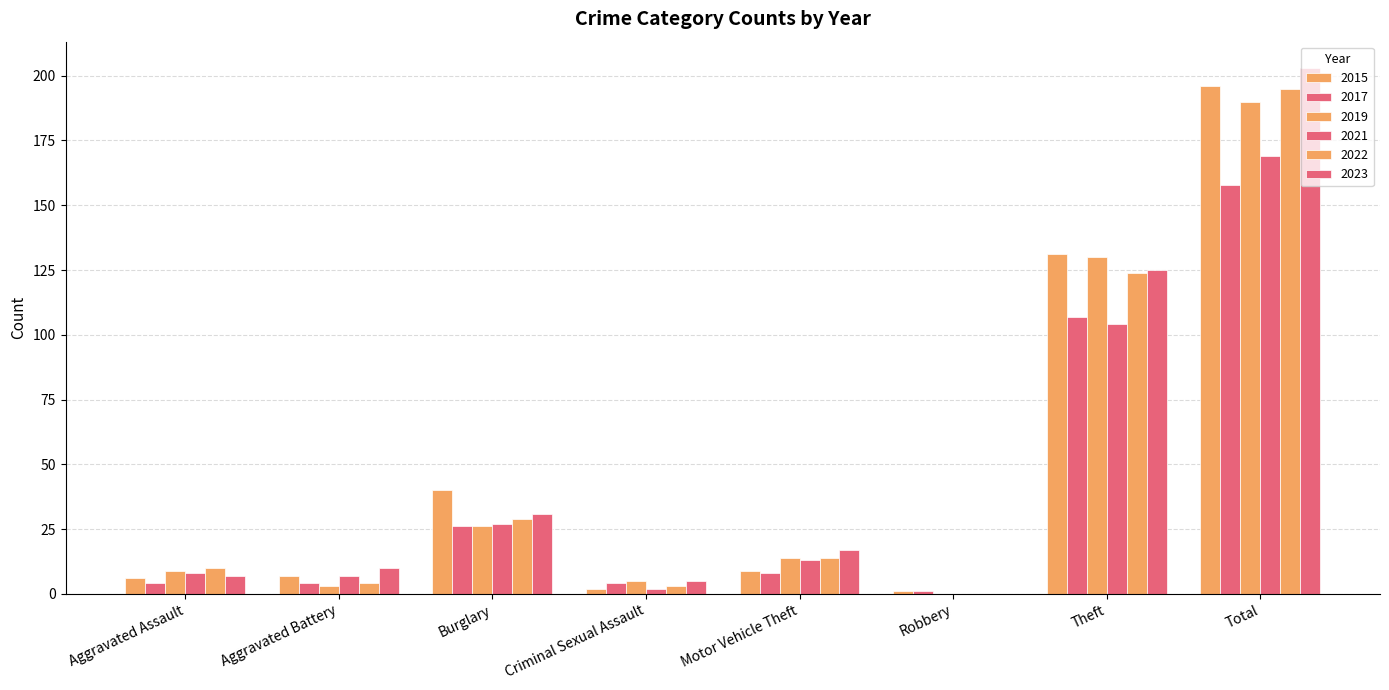

Where does the 2021 series first go above 13?

Burglary